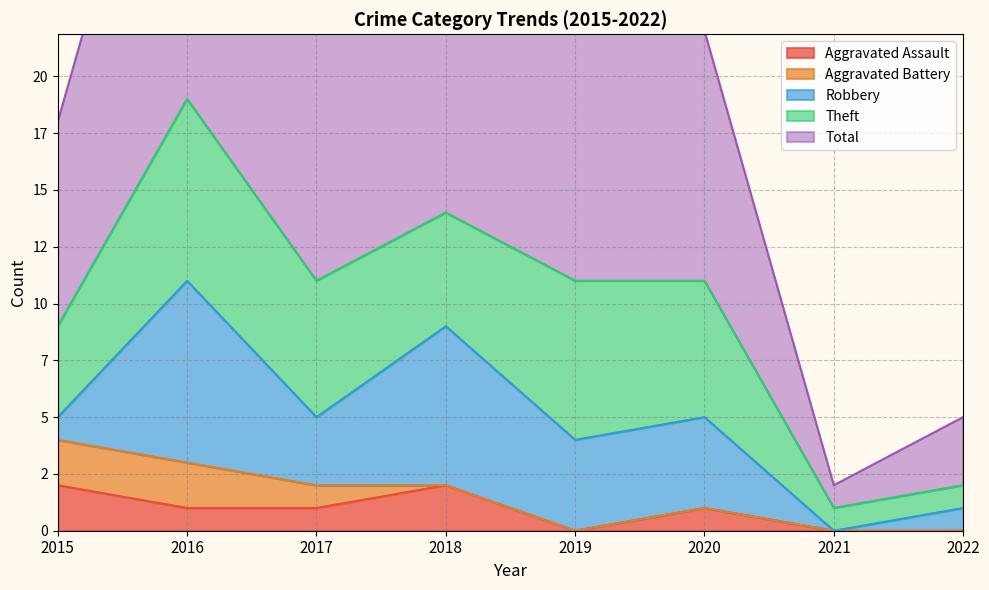

True or false: Theft and Aggravated Assault intersect in this chart.

False